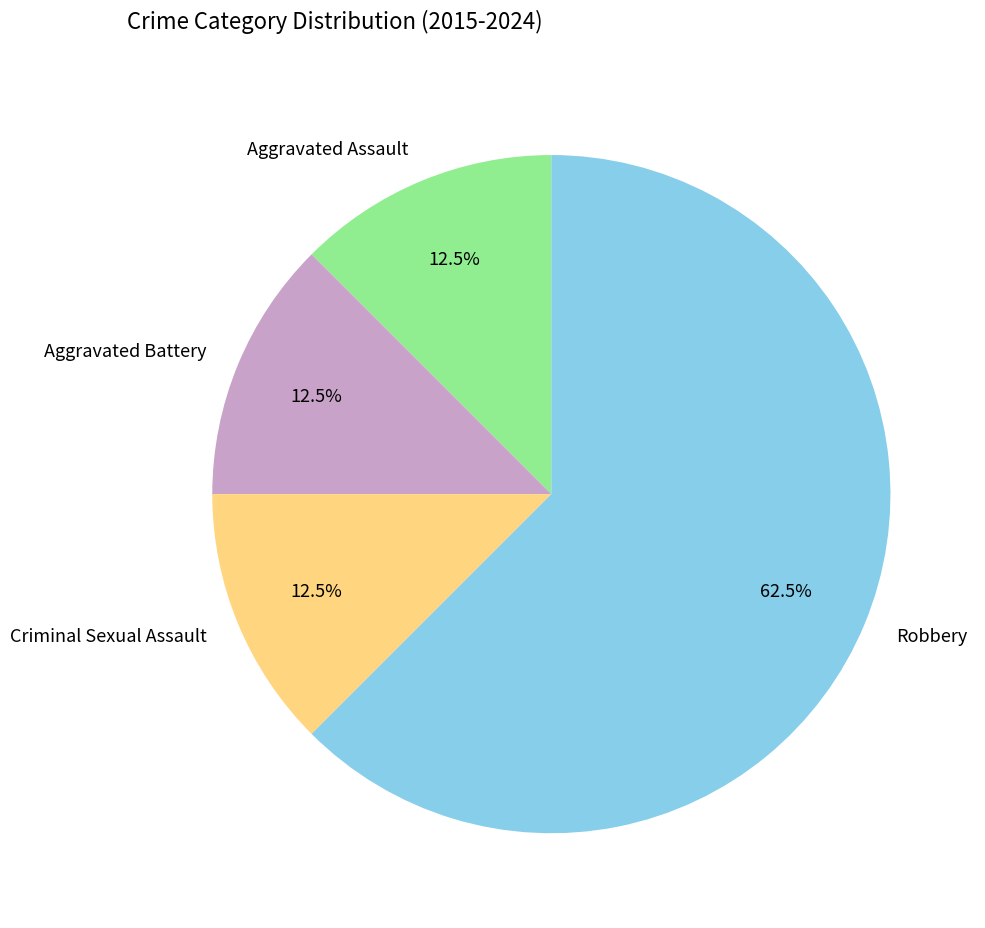

Combined, do Criminal Sexual Assault and Aggravated Battery account for over 50%?

No